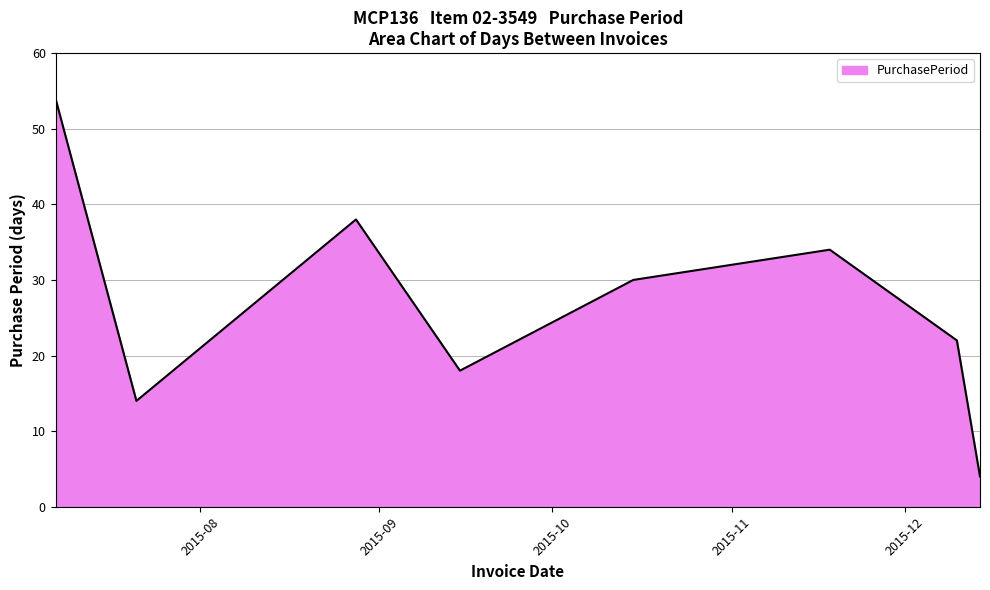

True or false: the data has more than 1 interior local peaks.

True